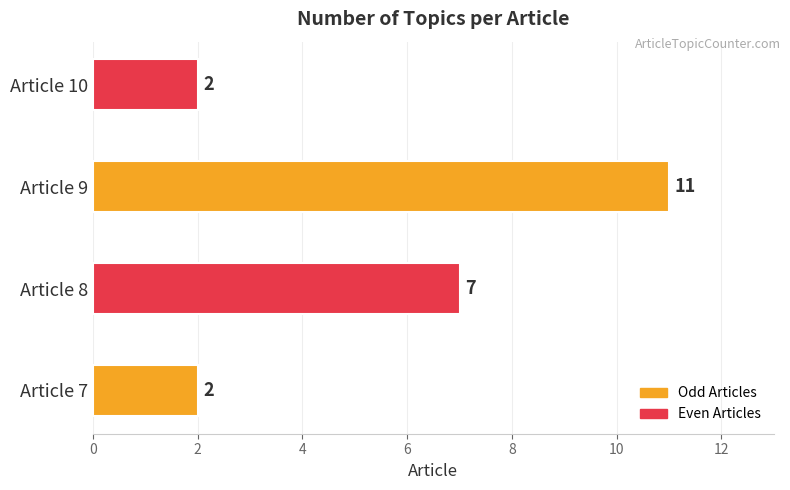

What is the maximum value shown in the chart?

11